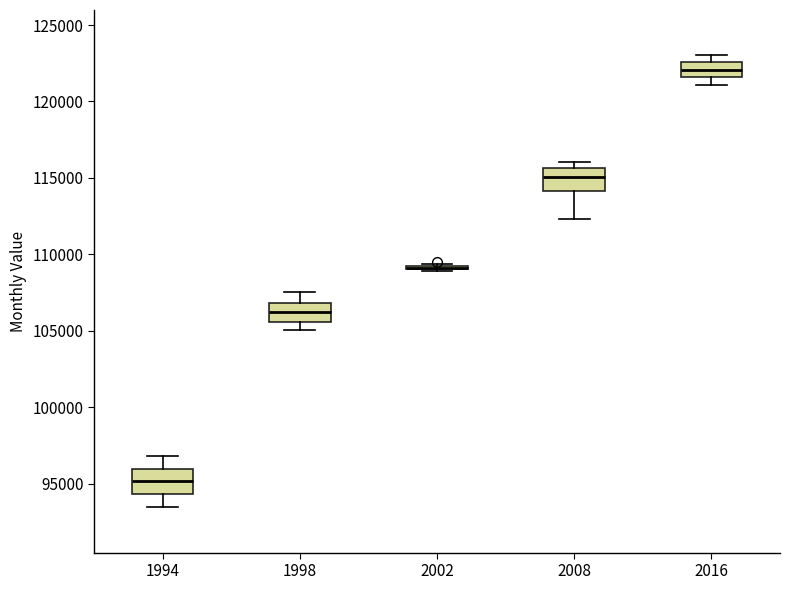

Reading left to right, read every box against the y-axis: the position of its median line, the range the box covers, and the ends of its whiskers. The values are not printed on the chart, so give them approximately, as read against the axis.

1994: median 95000, box 94500 to 96000, whiskers 93500 to 97000
1998: median 106000, box 105500 to 107000, whiskers 105000 to 107500
2002: box collapsed to a line at 109000, whiskers 109000 to 109500
2008: median 115000, box 114000 to 115500, whiskers 112500 to 116000
2016: median 122000, box 121500 to 122500, whiskers 121000 to 123000